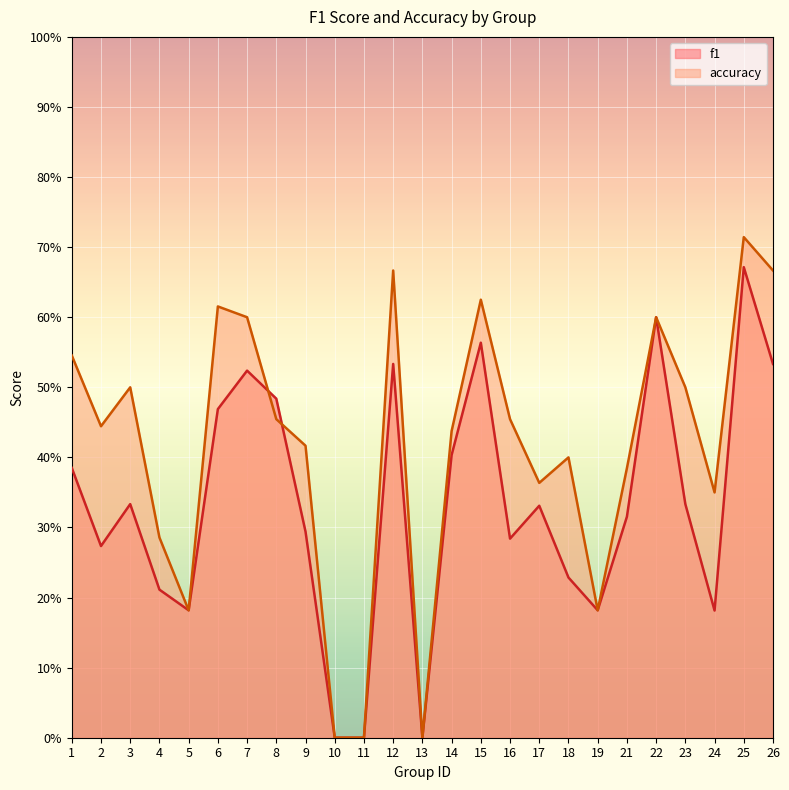

Does the chart display data point markers on the line(s)?

No